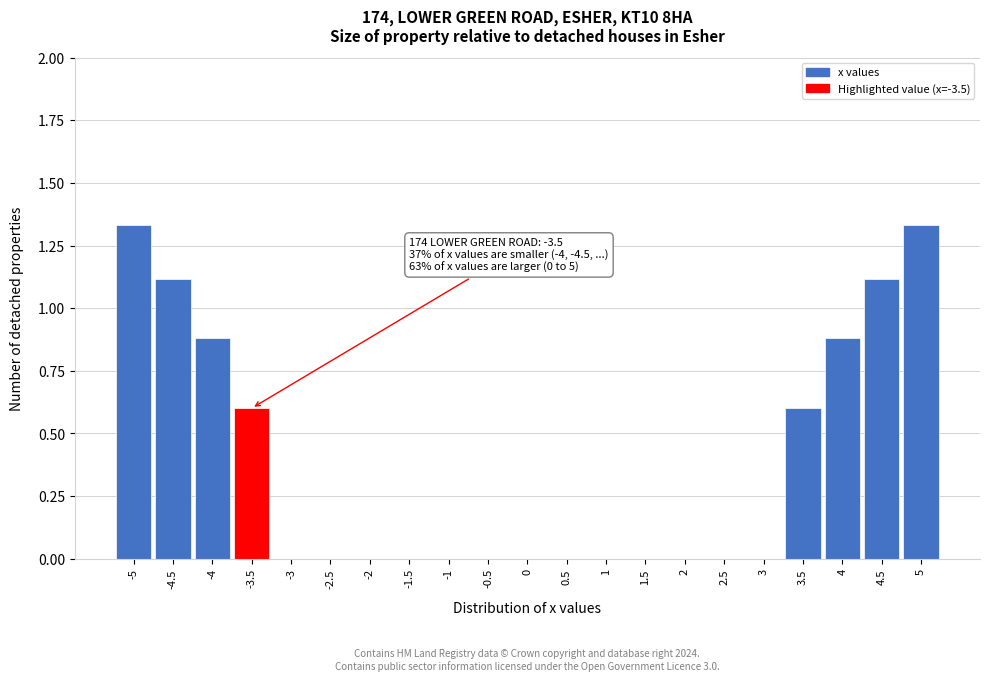

The chart shows a value of 0.8 at 3.5. True or false?

False